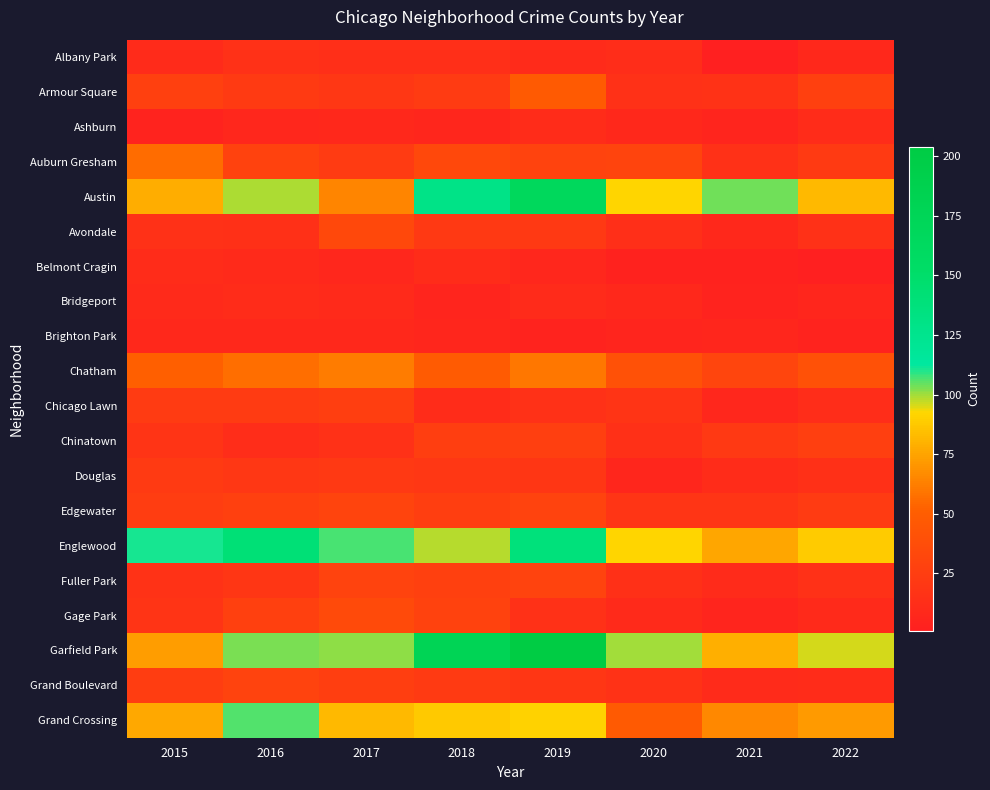

At which category is the sum across all series the highest?

2019